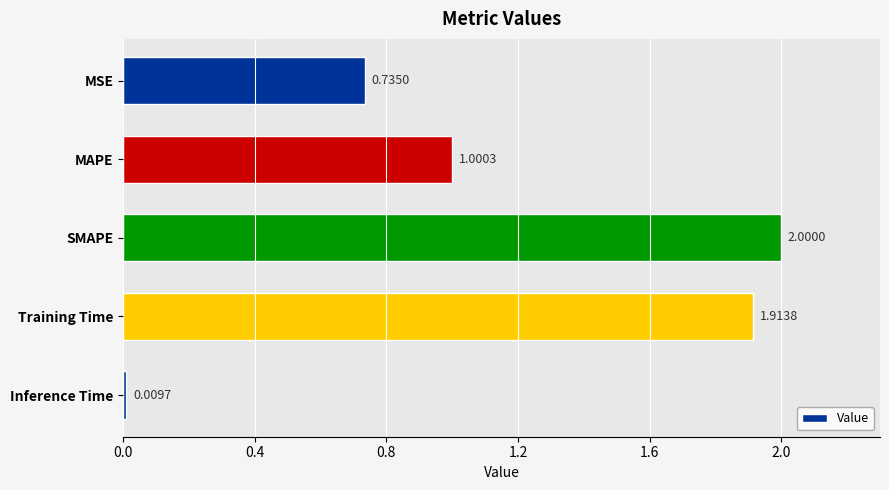

Count the number of values greater than 1.

3